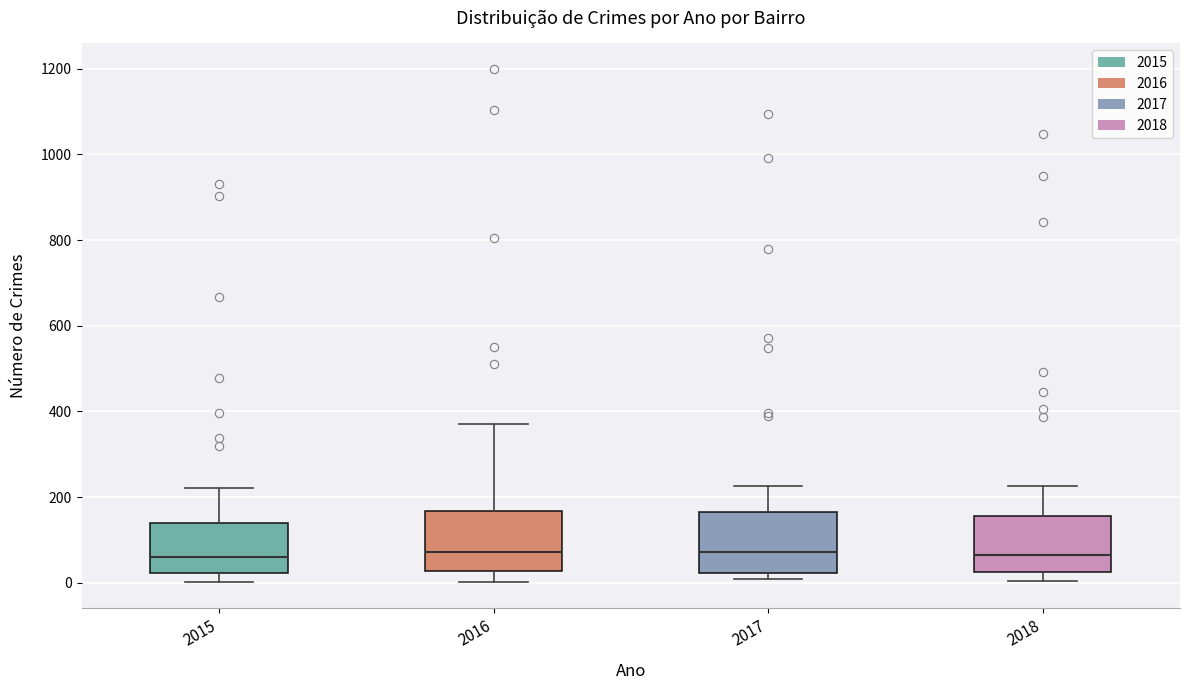

Where is the lower edge of the box at x = 2017 on the y-axis? The values are not printed on the chart, so give them approximately, as read against the axis.

20